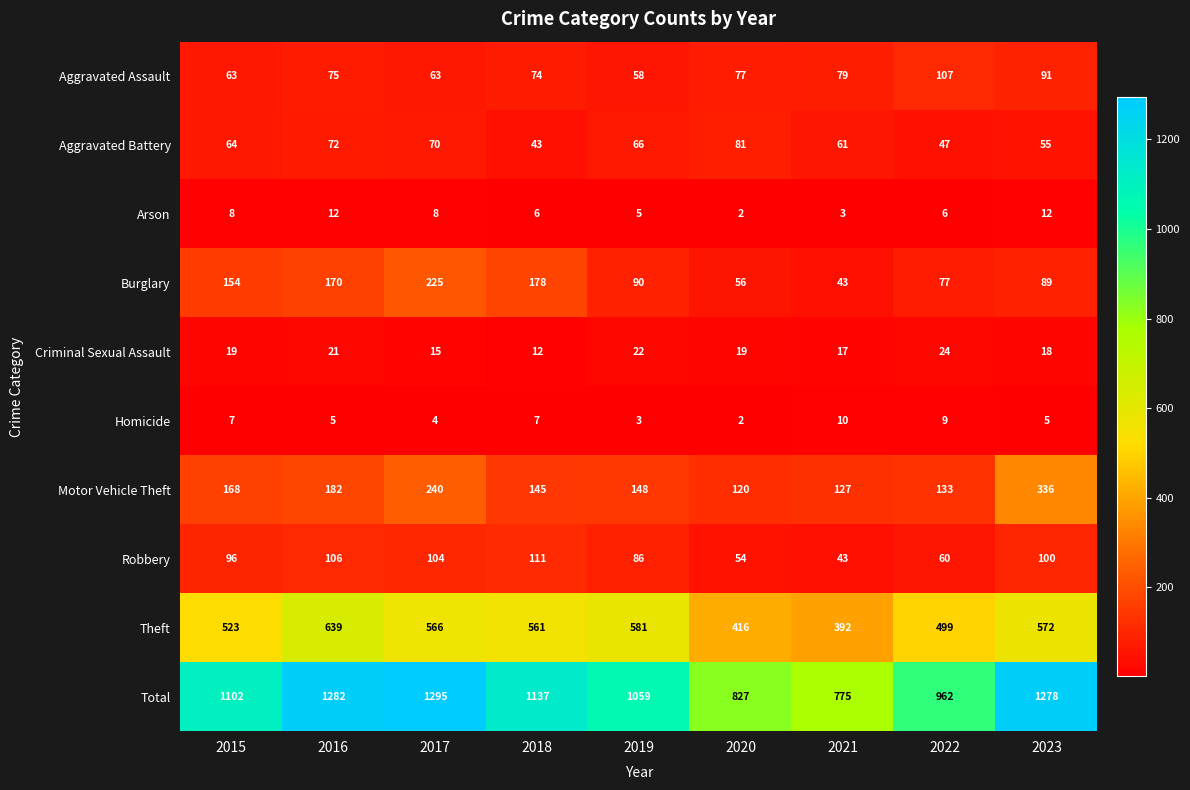

What is the difference between the highest and lowest values at 2017?

1291